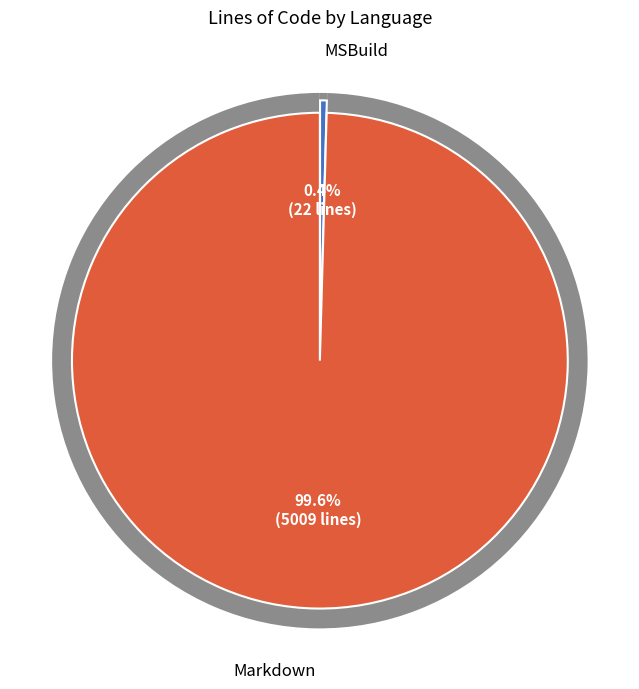

How many segments does this pie chart have?

2